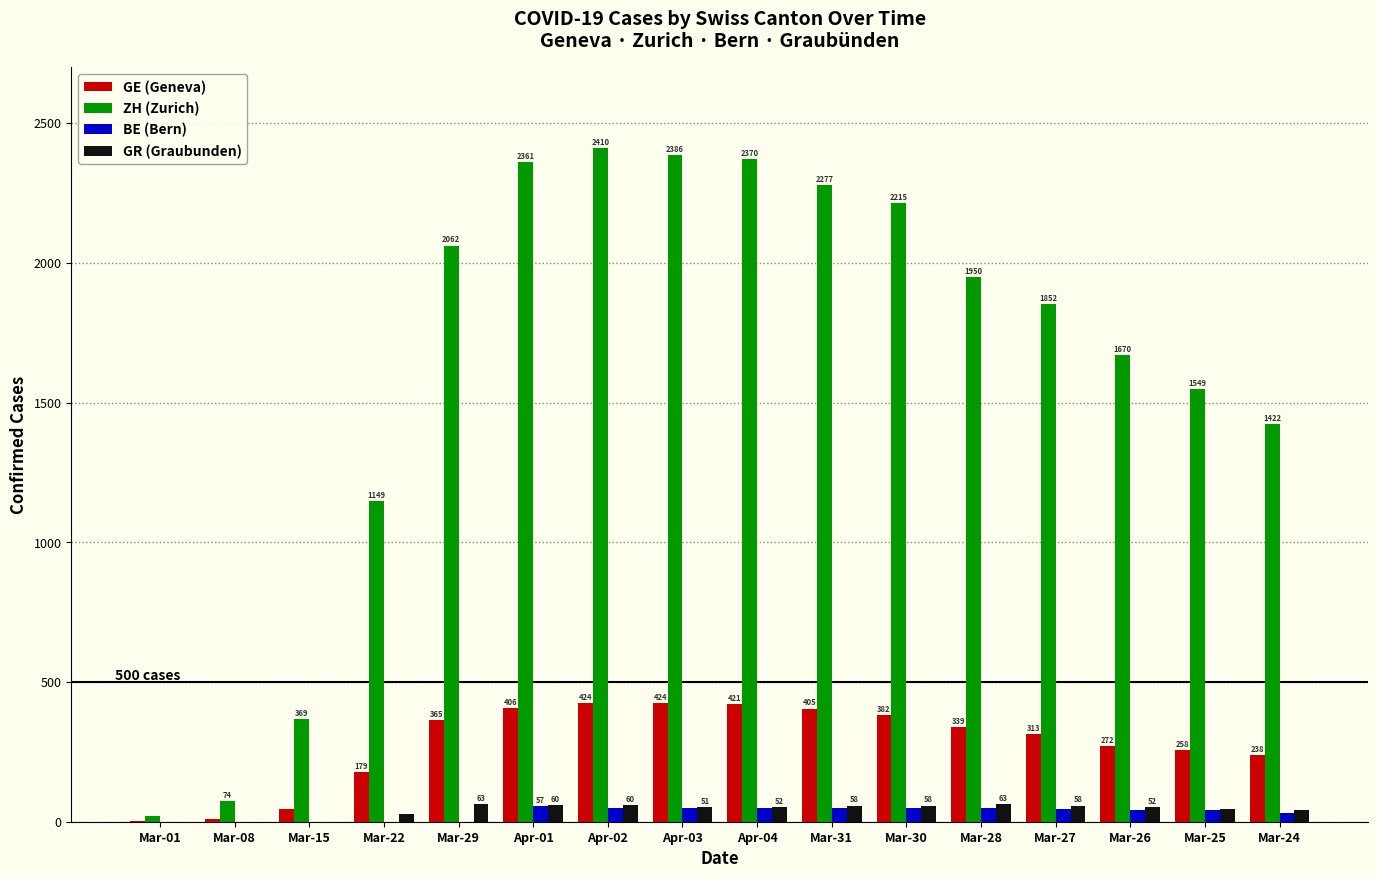

What is the difference between the GE (Geneva) values at Mar-22 and Mar-24?

59